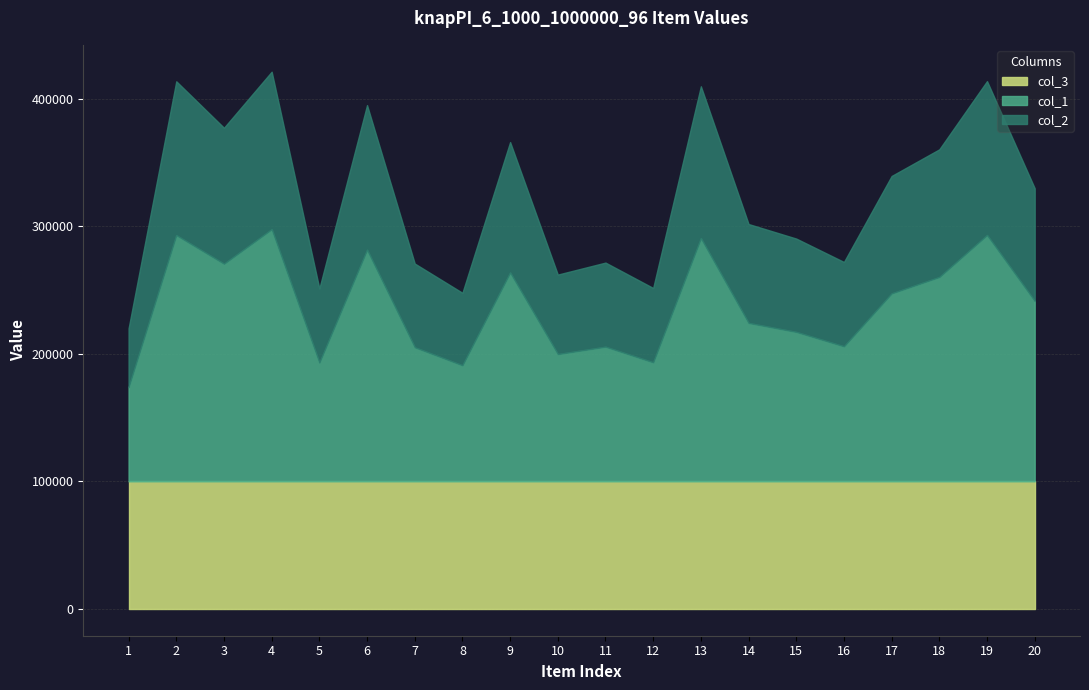

What value does the col_3 series have at 2?

100000.0